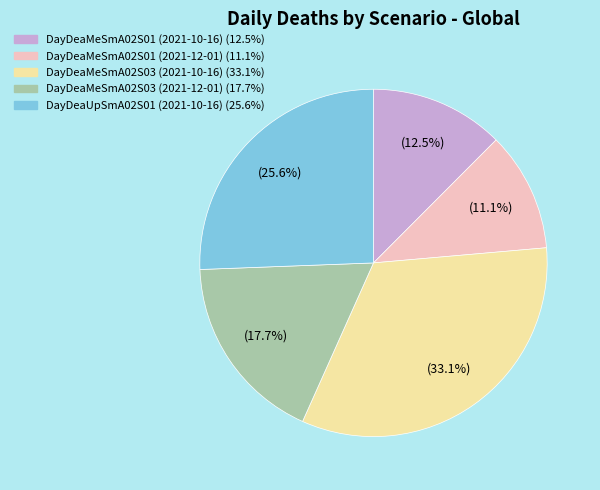

Count the number of slices in the pie.

5